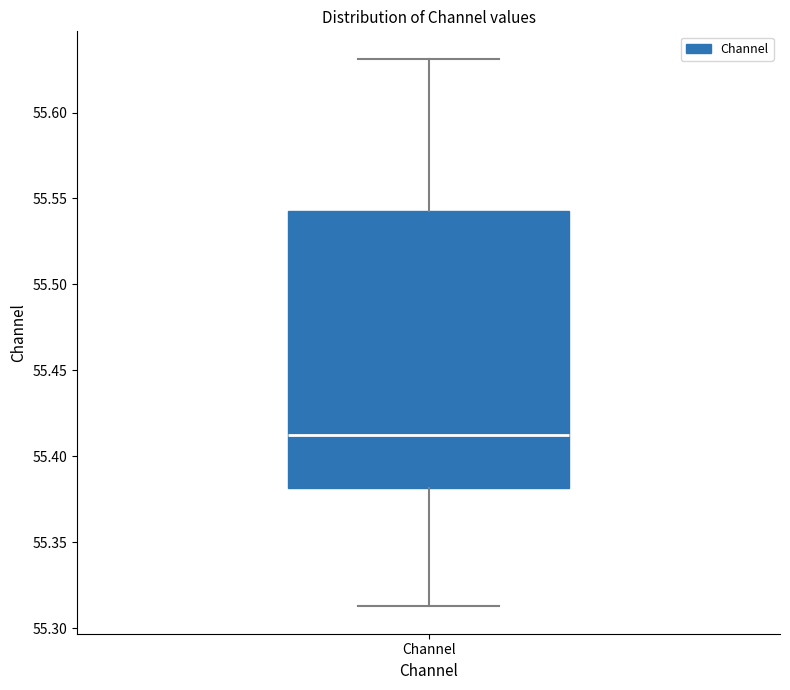

Read this box plot against the y-axis: the position of the median line, the range covered by the box, and the ends of both whiskers. The values are not printed on the chart, so give them approximately, as read against the axis.

median 55.410, box 55.380 to 55.545, whiskers 55.315 to 55.630